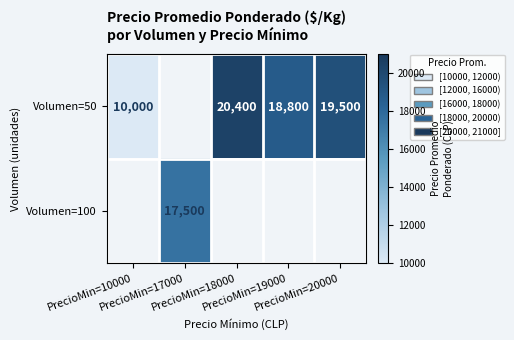

The Volumen=100 series shows 27543.9 at PrecioMin=17000. True or false?

False